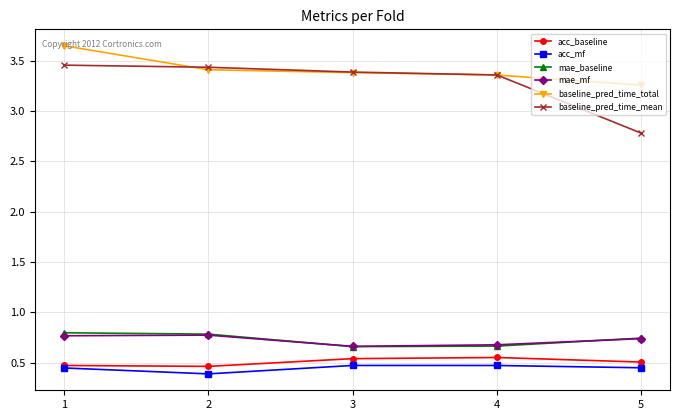

What is the spread (max minus min) of values at 3?

2.9